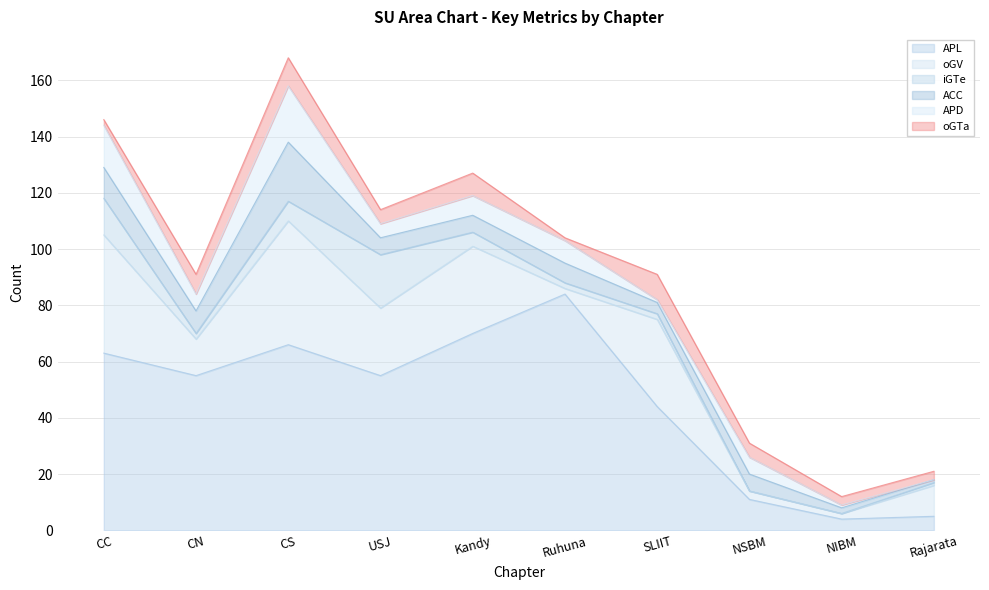

Where do iGTe and APD first cross each other?

CS and USJ